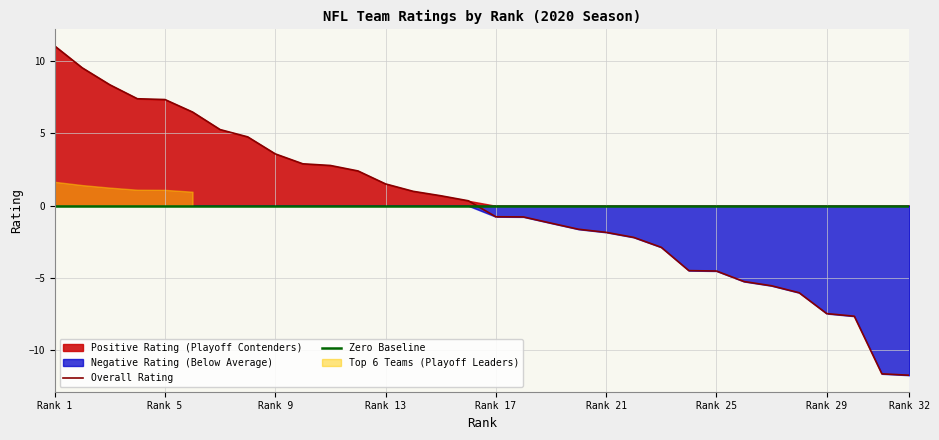

What is the maximum value for Overall Rating?

11.1